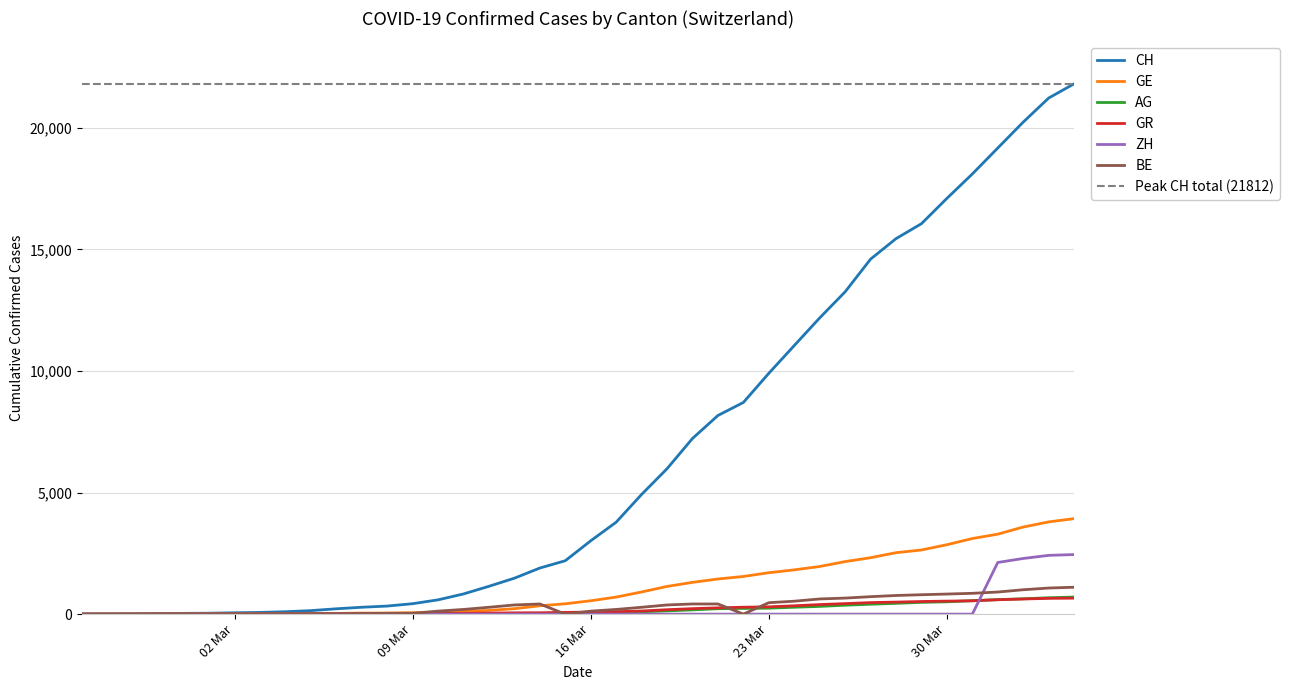

What is the difference between the maximum and minimum values in the AG series?

702